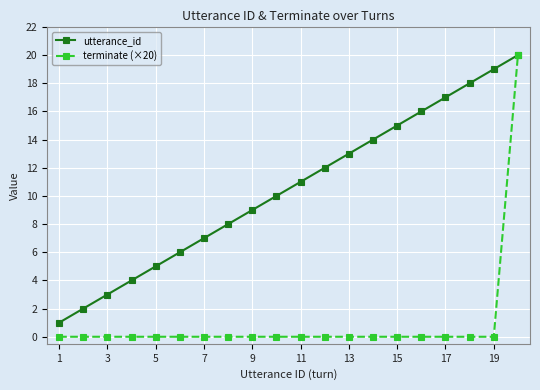

What is the greatest value displayed?

20